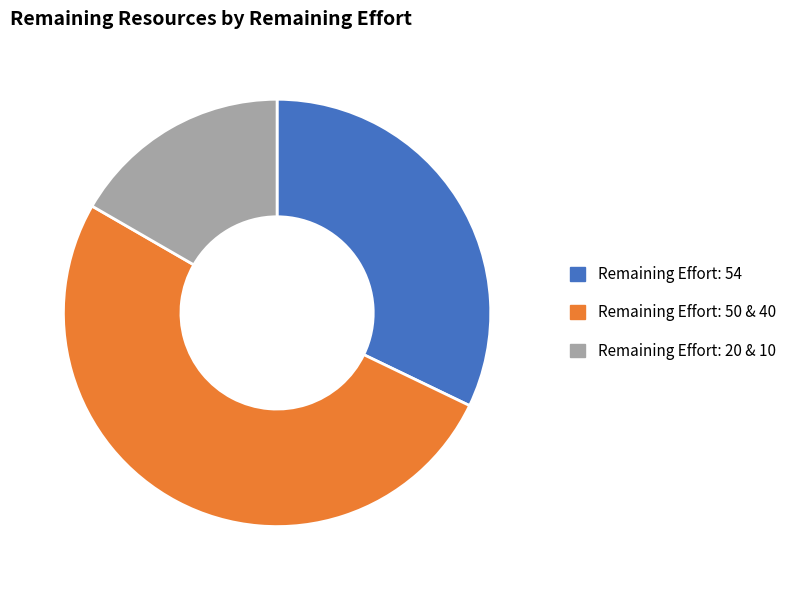

What is the majority slice?

Remaining Effort: 50 & 40